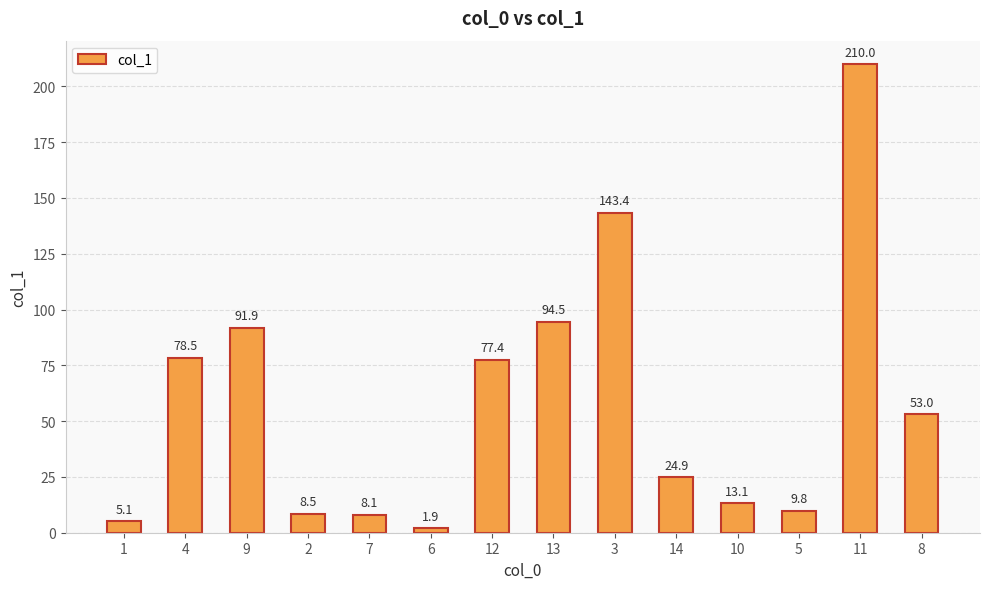

How many series are shown in this chart?

1